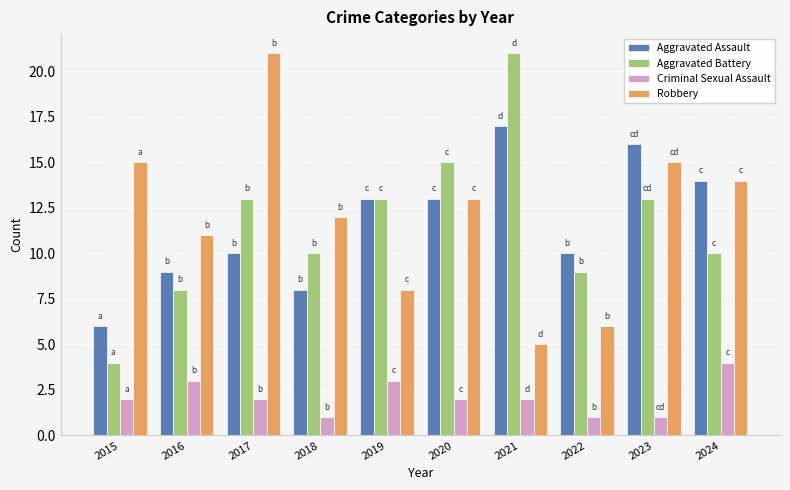

Rank the series at 2018 from lowest to highest value.

Criminal Sexual Assault, Aggravated Assault, Aggravated Battery, Robbery